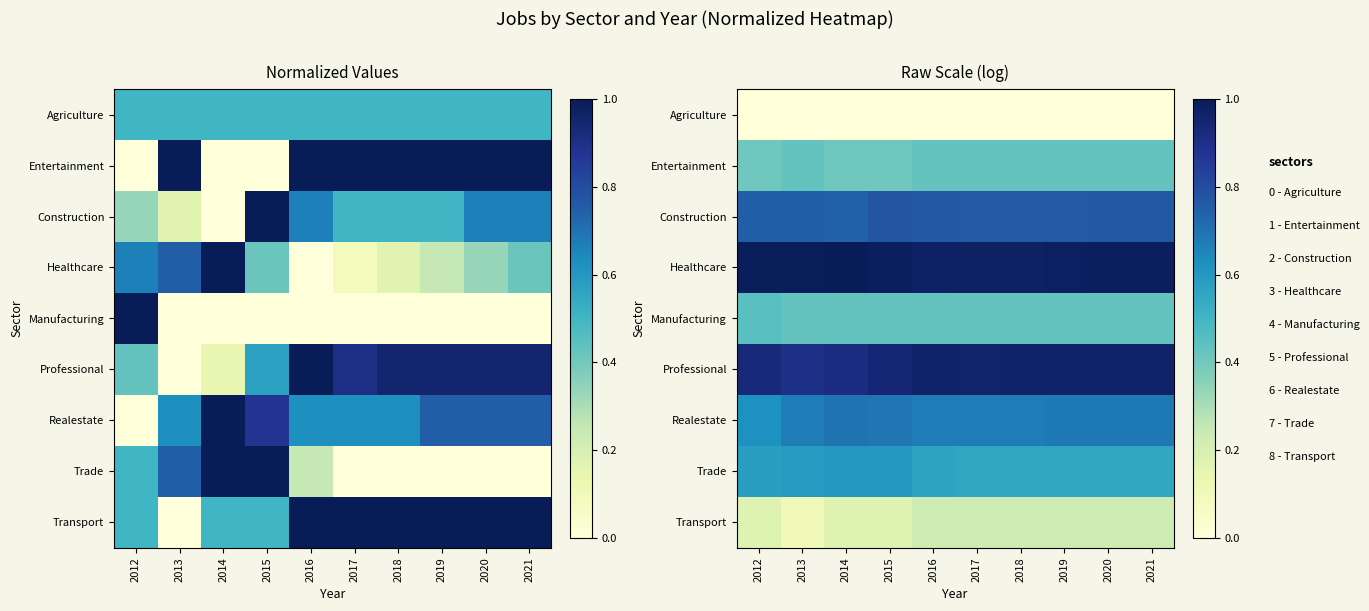

What is the total value across all series at 2020?

5.0